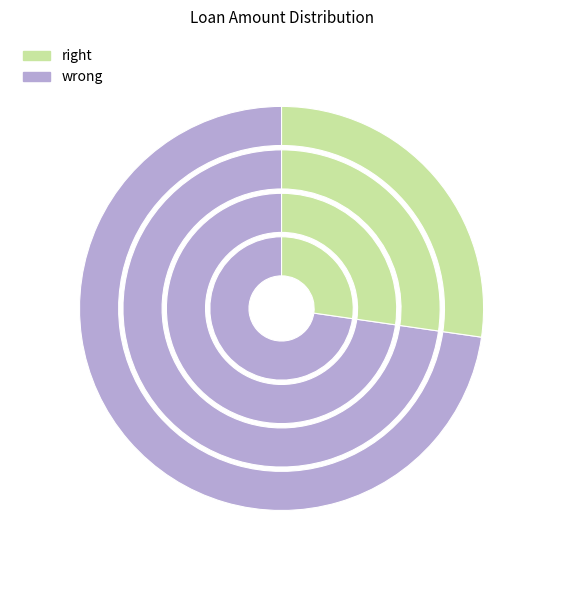

The New Property slice represents 84% of the pie. True or false?

False